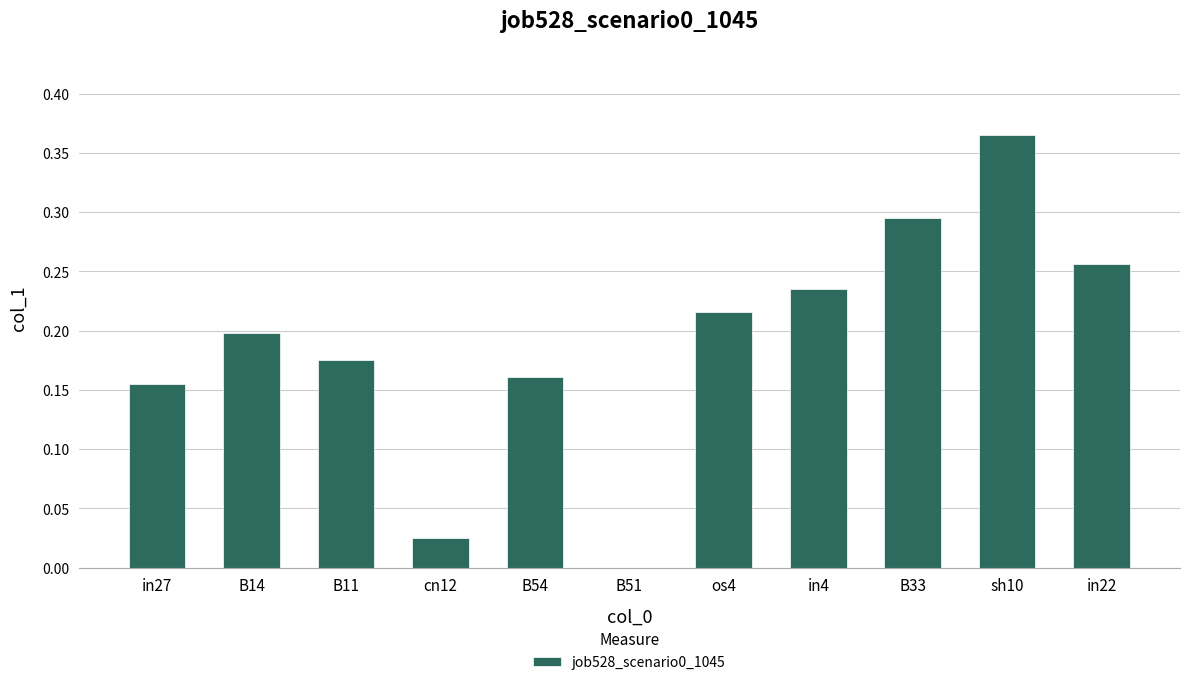

Which has a higher value, in22 or os4?

in22